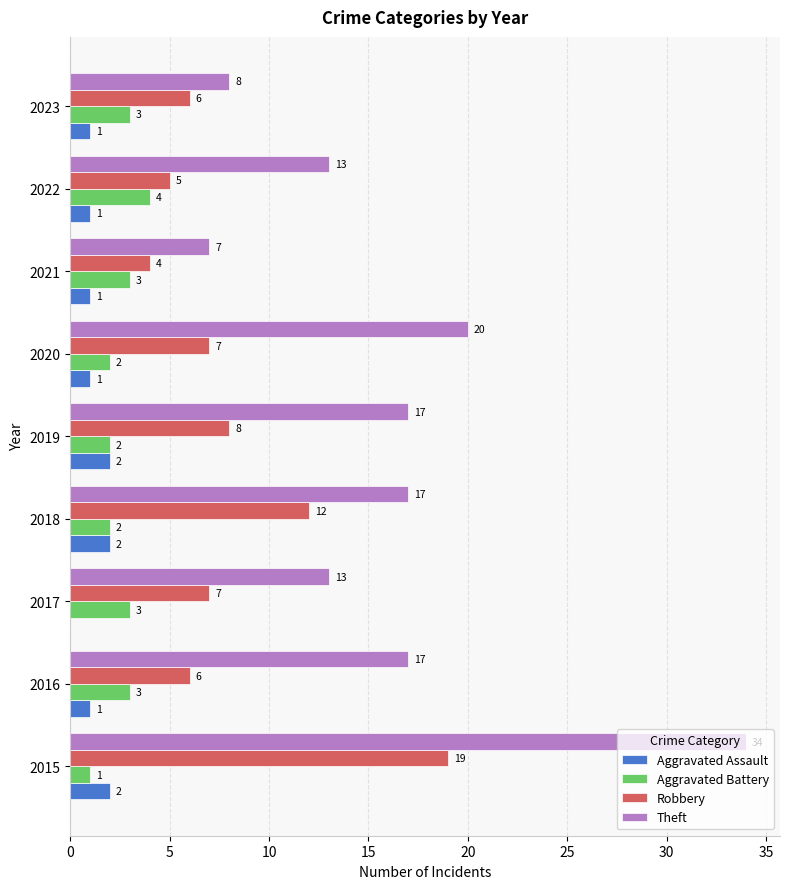

What is the maximum value shown in the chart?

34